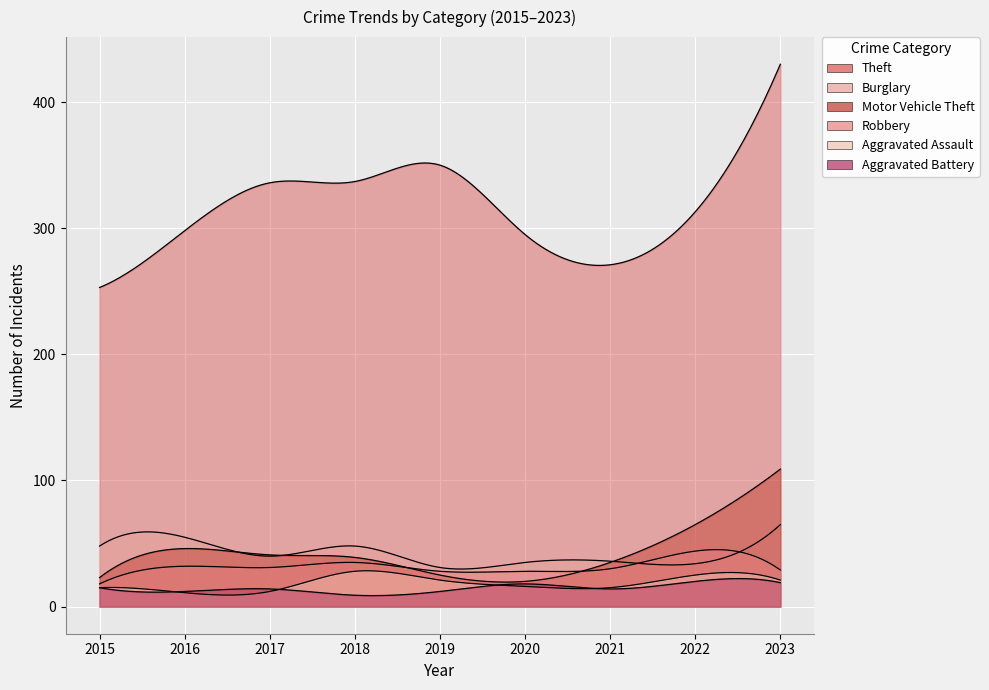

What is the value of the Aggravated Battery point at the 4th from the left?

9